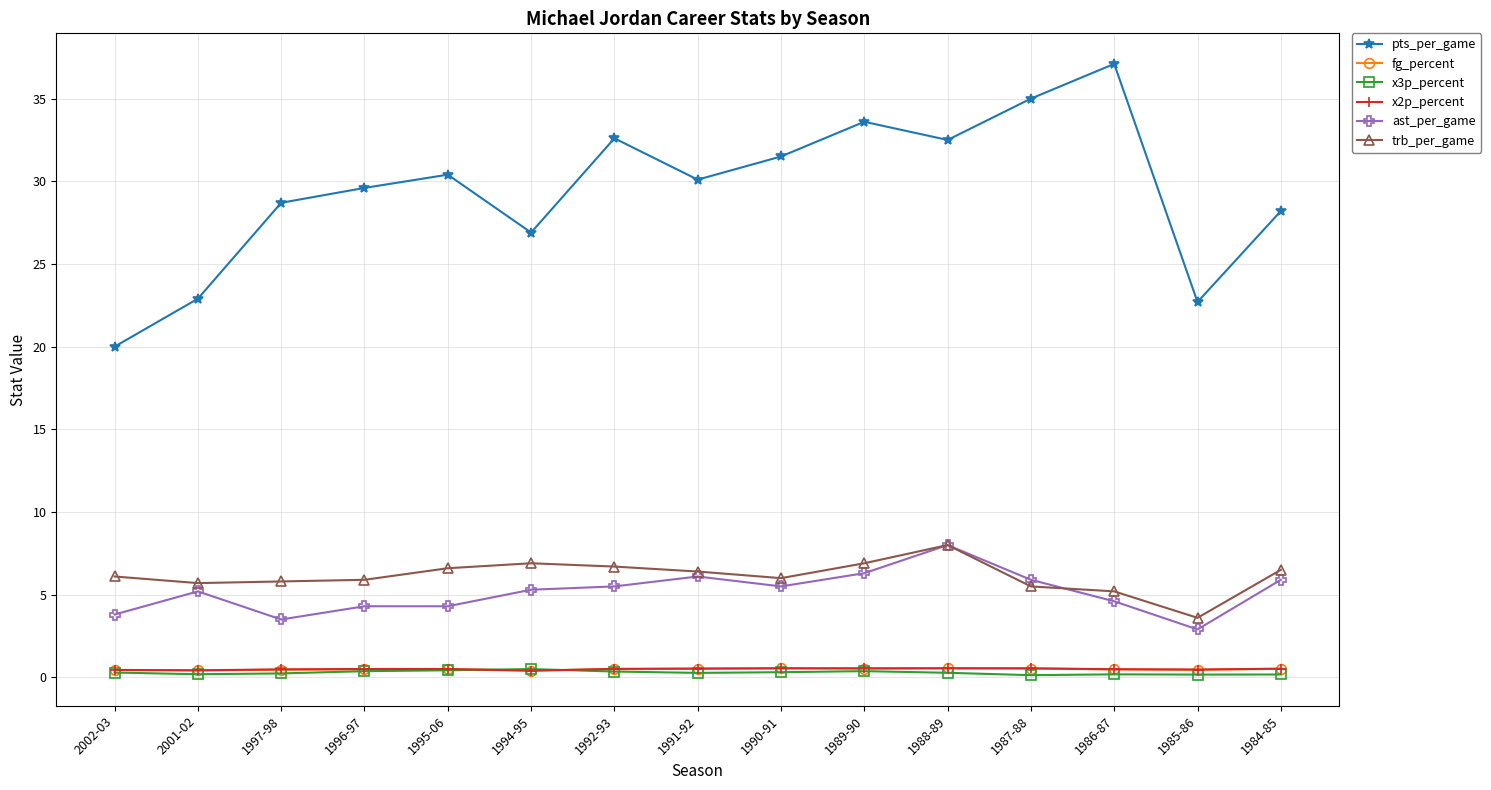

How many lines are shown in the chart?

6